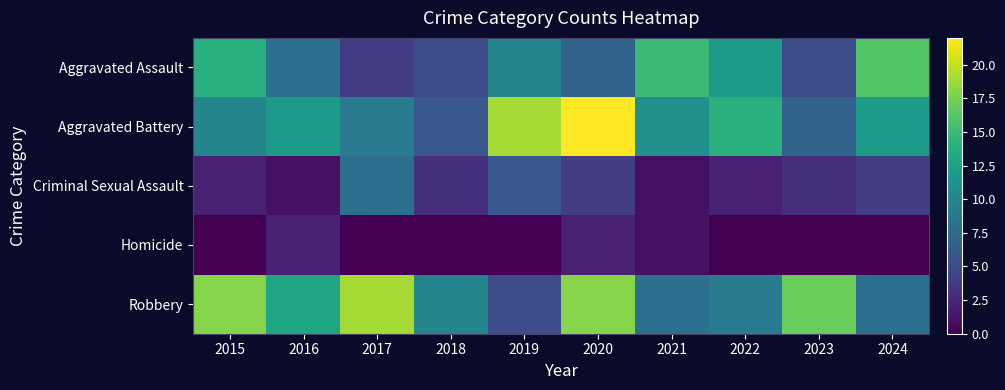

At how many categories does at least one series exceed 20?

1